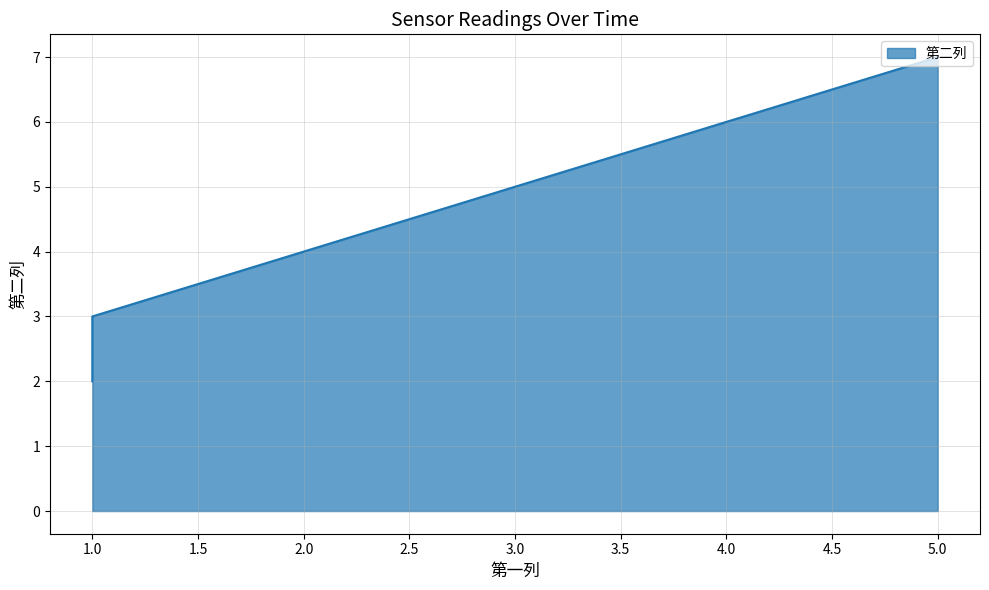

What is the minimum value shown in the chart?

2